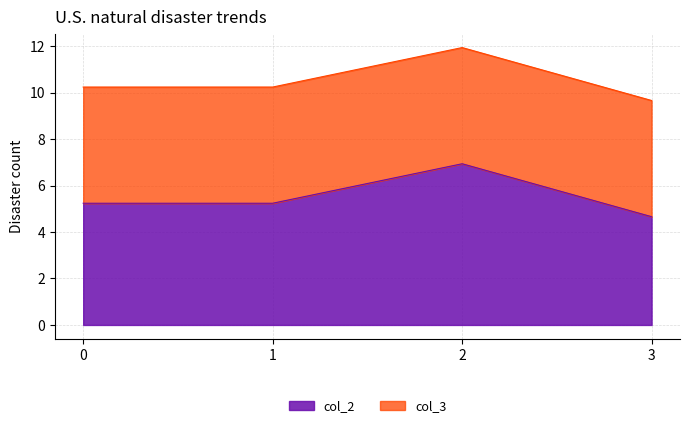

What is the value of the 4th point from the left?

4.7